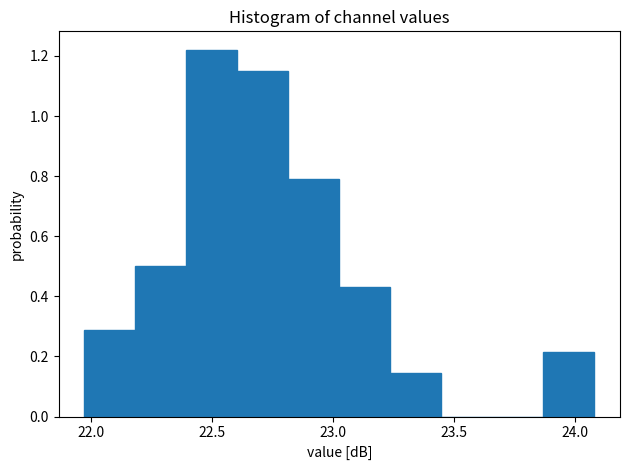

Reading left to right, transcribe this chart: for each bar, give the range it covers on the x-axis and its height. Neither the bar edges nor the heights are printed on the chart, so give them approximately, as read against the axes.

21.95 to 22.20: 0.28
22.20 to 22.40: 0.50
22.40 to 22.60: 1.22
22.60 to 22.80: 1.14
22.80 to 23.05: 0.78
23.05 to 23.25: 0.44
23.25 to 23.45: 0.14
23.45 to 23.65: 0
23.65 to 23.85: 0
23.85 to 24.10: 0.22